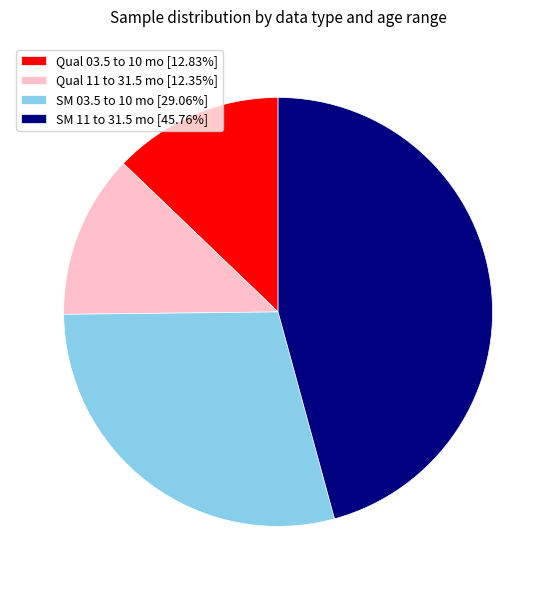

Is it true that SM 03.5 to 10 mo is 18% of the pie?

False